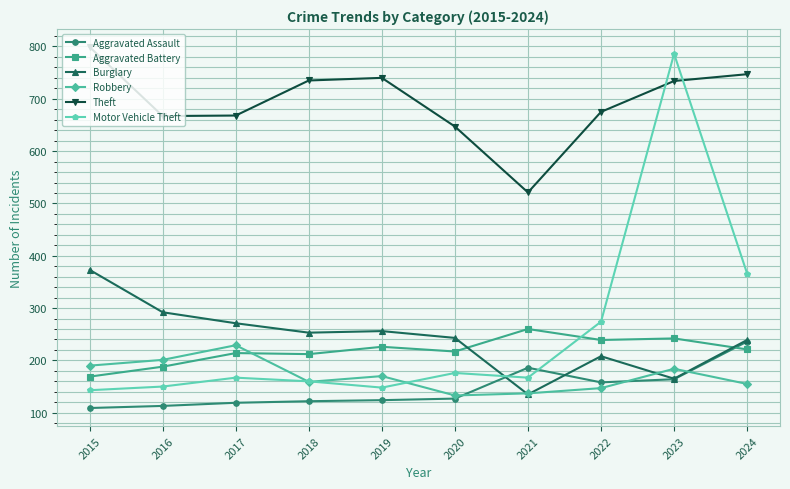

Does the chart display data point markers on the line(s)?

Yes